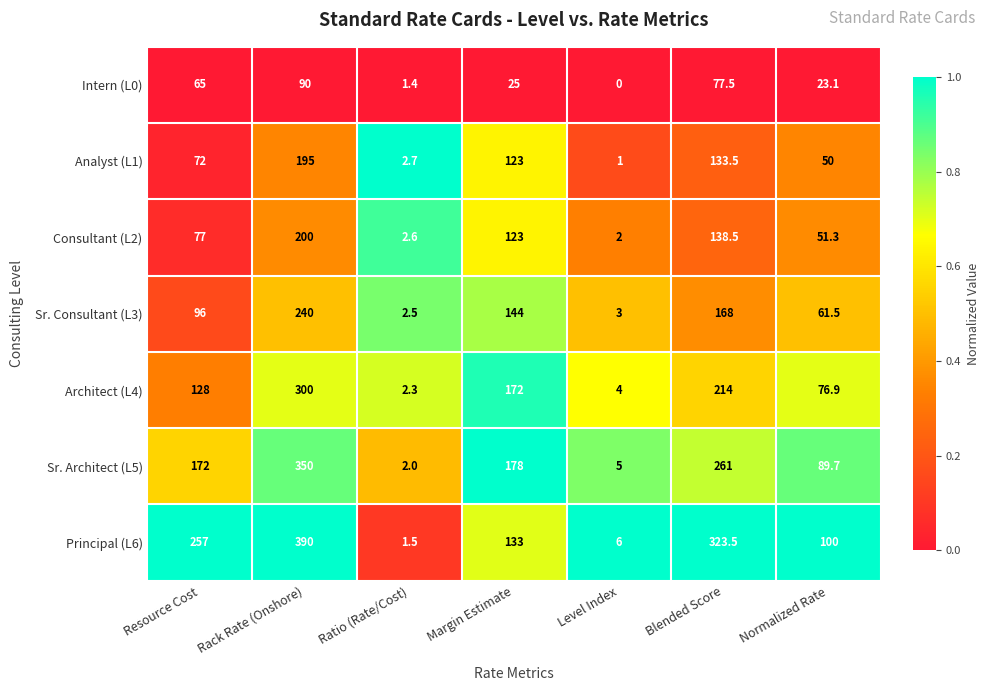

At which category is the sum across all series the highest?

Rack Rate (Onshore)